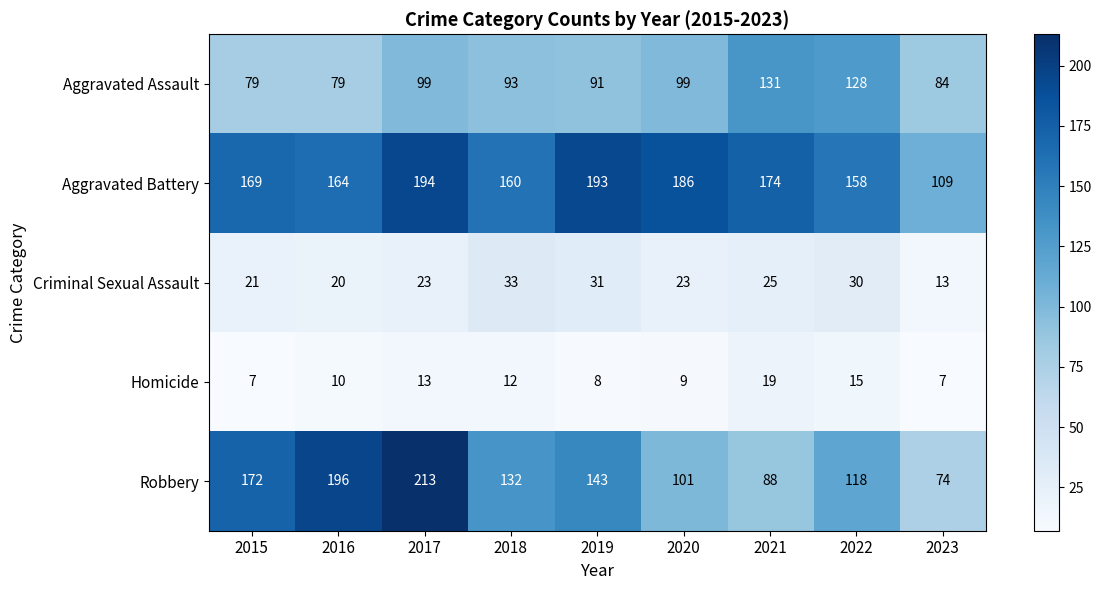

What is the difference between the second highest and minimum values in the Robbery series?

122